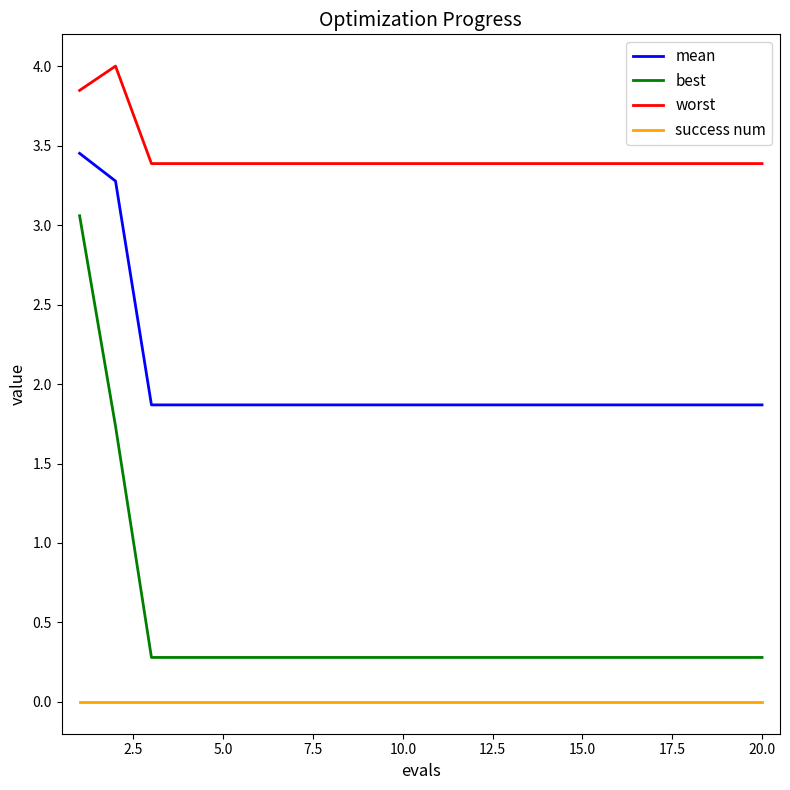

True or false: mean and success num cross at least once.

False